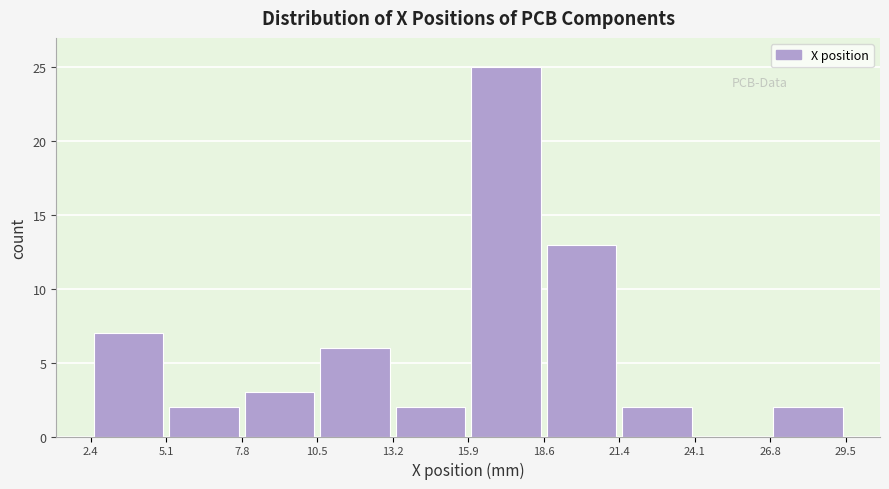

Which range on the x-axis has the tallest bar?

15.9 to 18.6